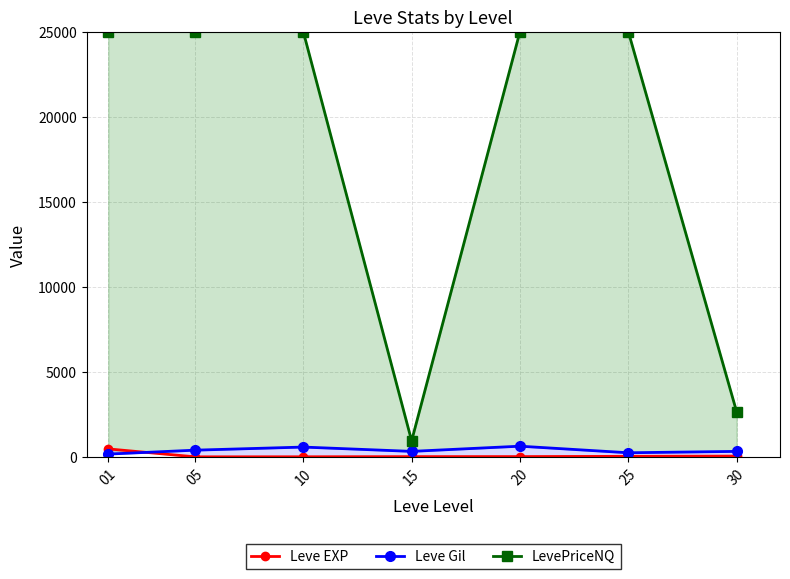

Which category has the lowest value in the Leve Gil series?

01